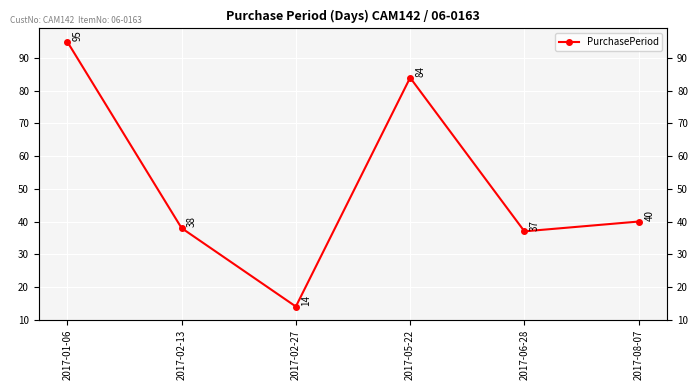

What is the ratio of the value at 2017-05-22 to the value at 2017-02-13?

2.2